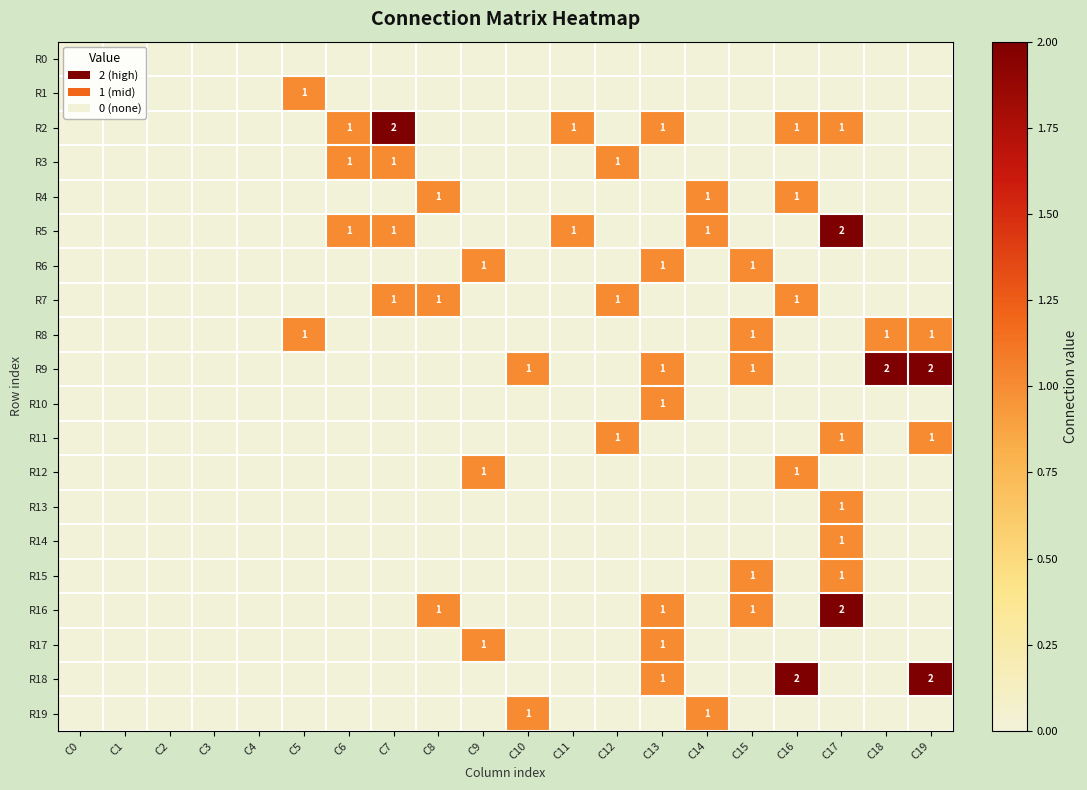

The R9 series shows 1 at C19. True or false?

False